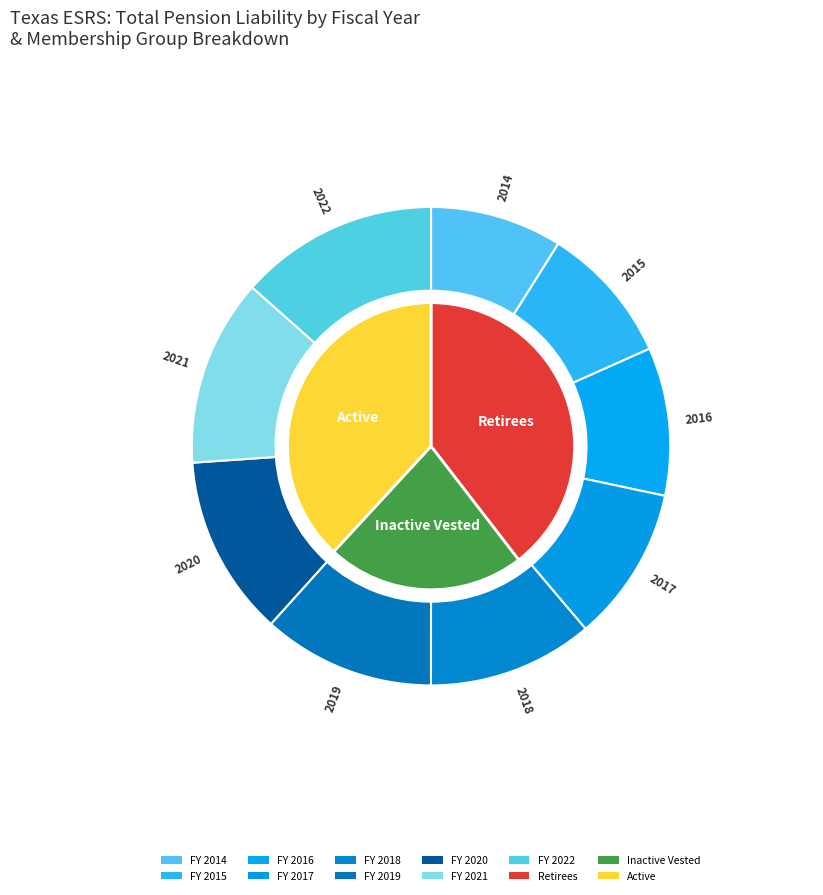

How many slices are in this pie chart?

9